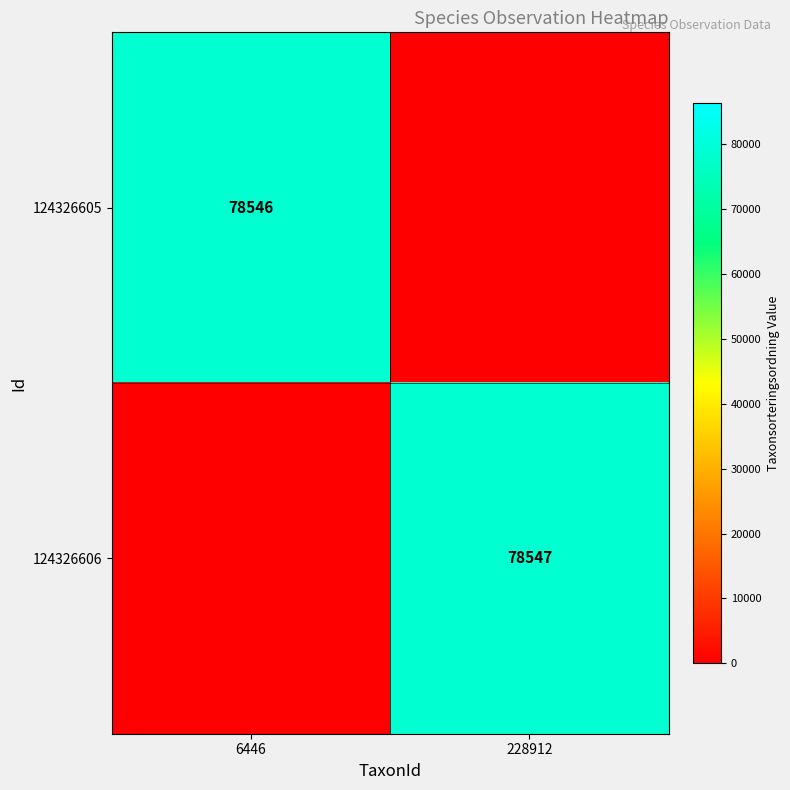

The value of 124326606 at 228912 is 78547. True or false?

True